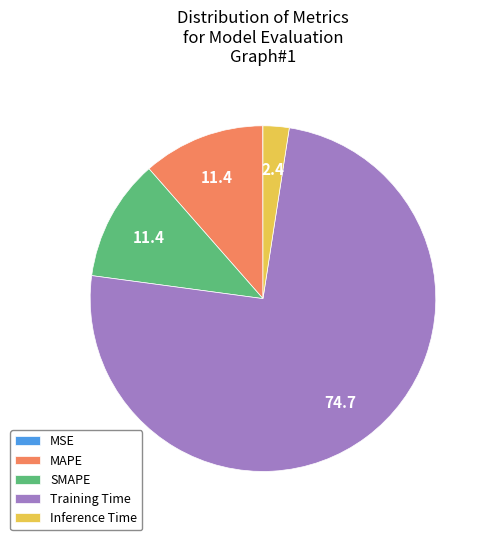

Which slice is the largest?

Training Time